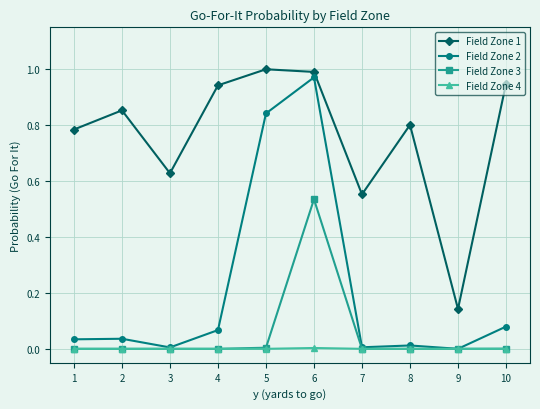

At which category does Field Zone 2 reach its first local valley?

3